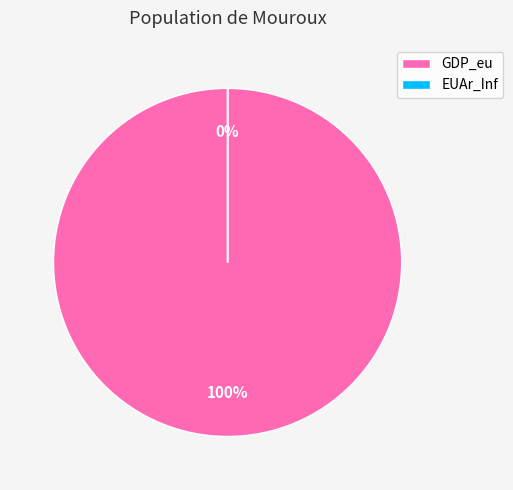

What percentage do EUAr_Inf and GDP_eu together represent?

100.0%